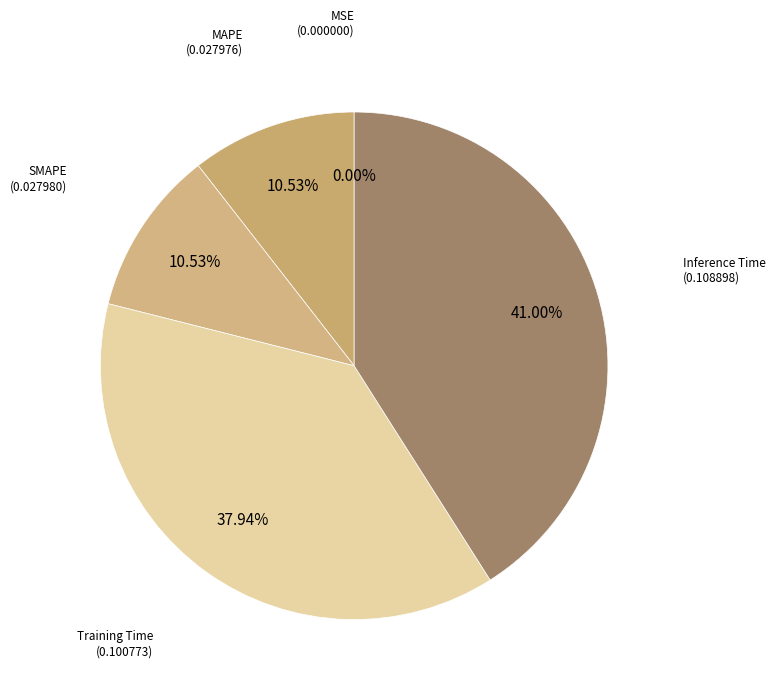

Is there any slice that represents more than half of the pie?

No